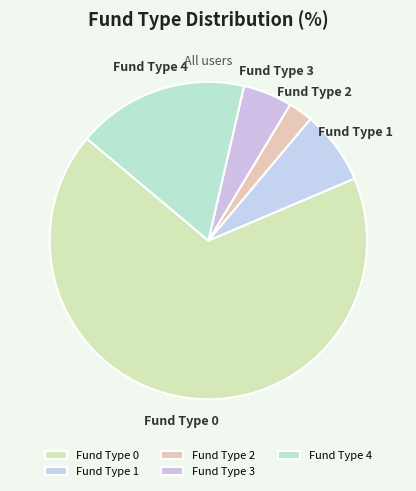

The Fund Type 1 slice represents 21% of the pie. True or false?

False